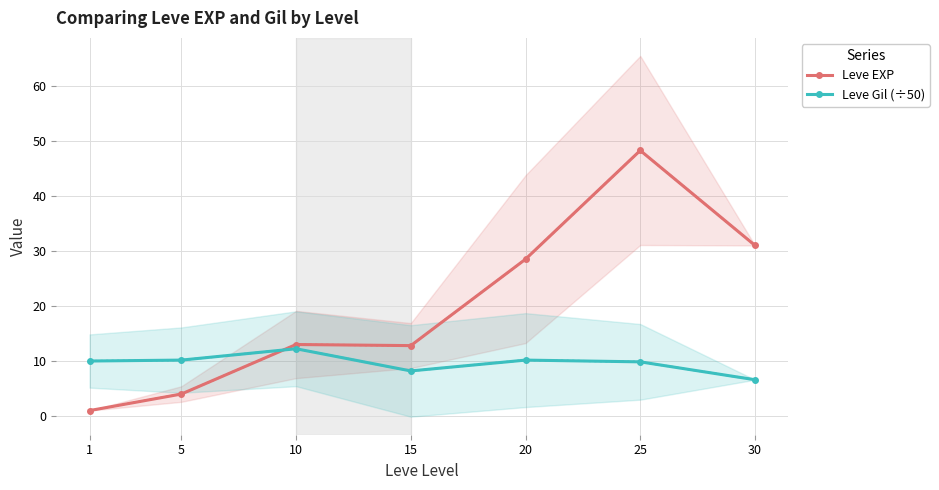

In Leve Gil (÷50), how many points are higher than both neighbors (excluding endpoints)?

2